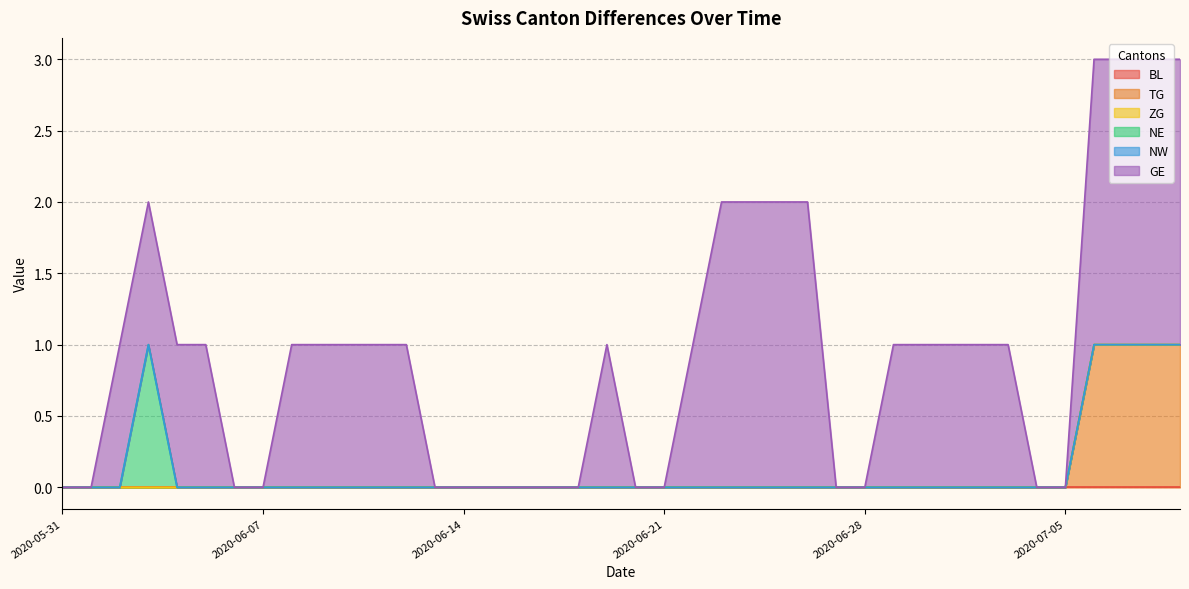

At which category is the sum across all series the highest?

2020-07-06